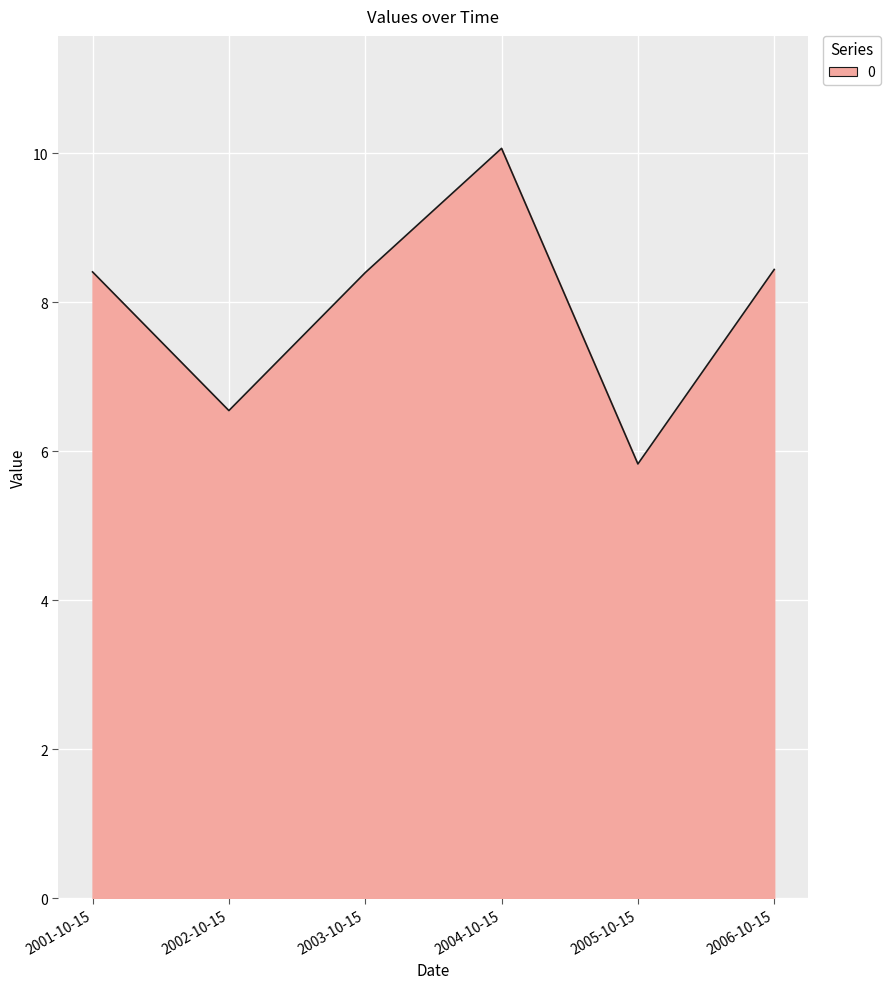

Where does the data first go above 8?

2001-10-15